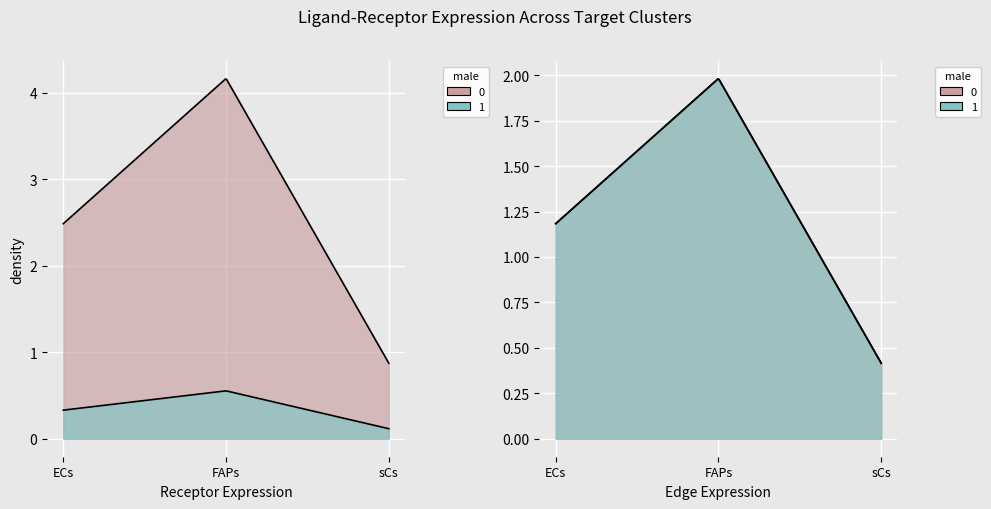

Which category has the lowest value in the Edge average expression weight series?

sCs